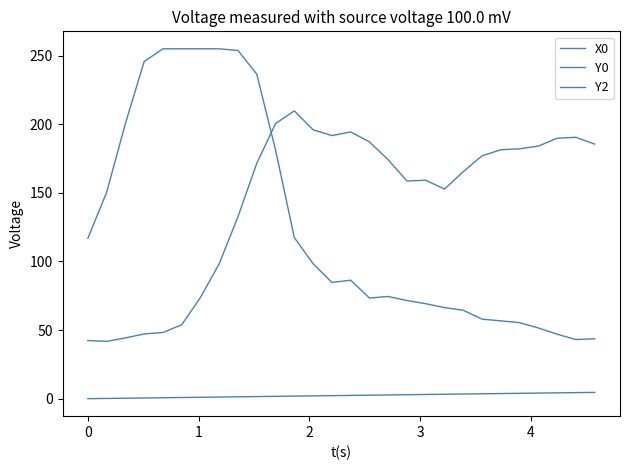

What is the difference between the maximum and second lowest values in the Y0 series?

211.3